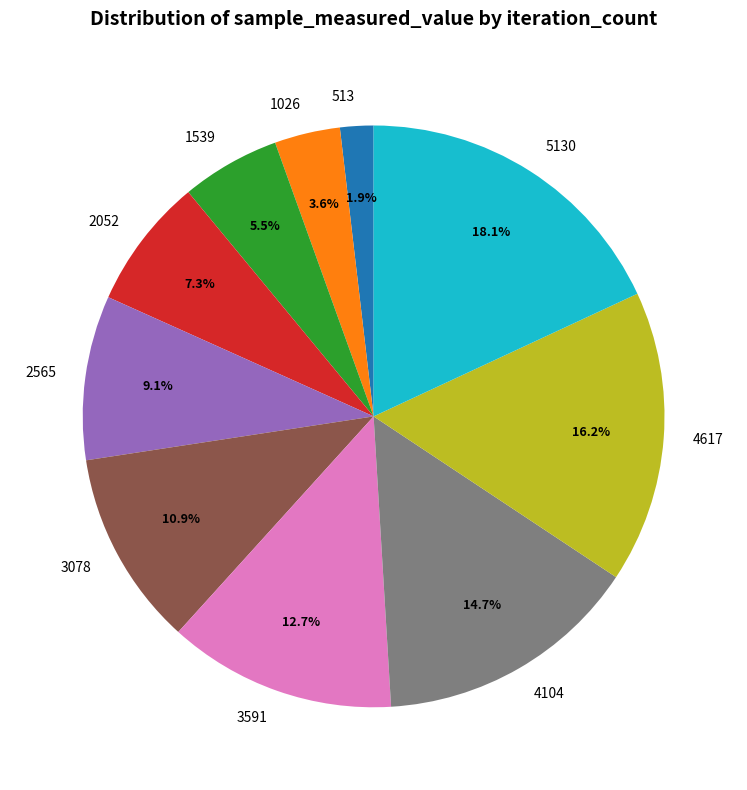

To the nearest percent, what is the difference between the 3078 and 4617 slice percentages?

5%